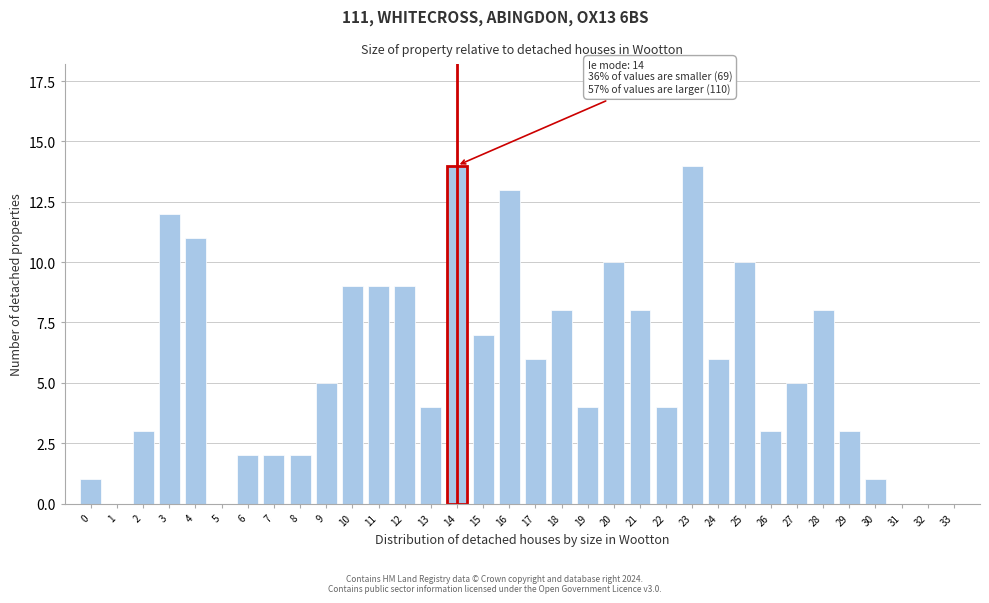

Is it true that the value at 21 is 8?

True